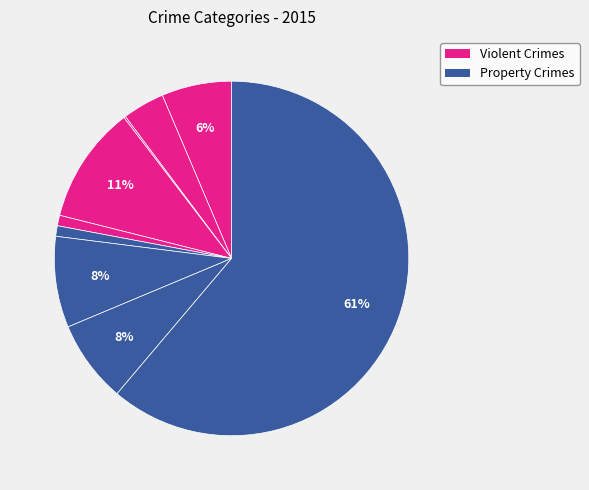

How many segments does this pie chart have?

9